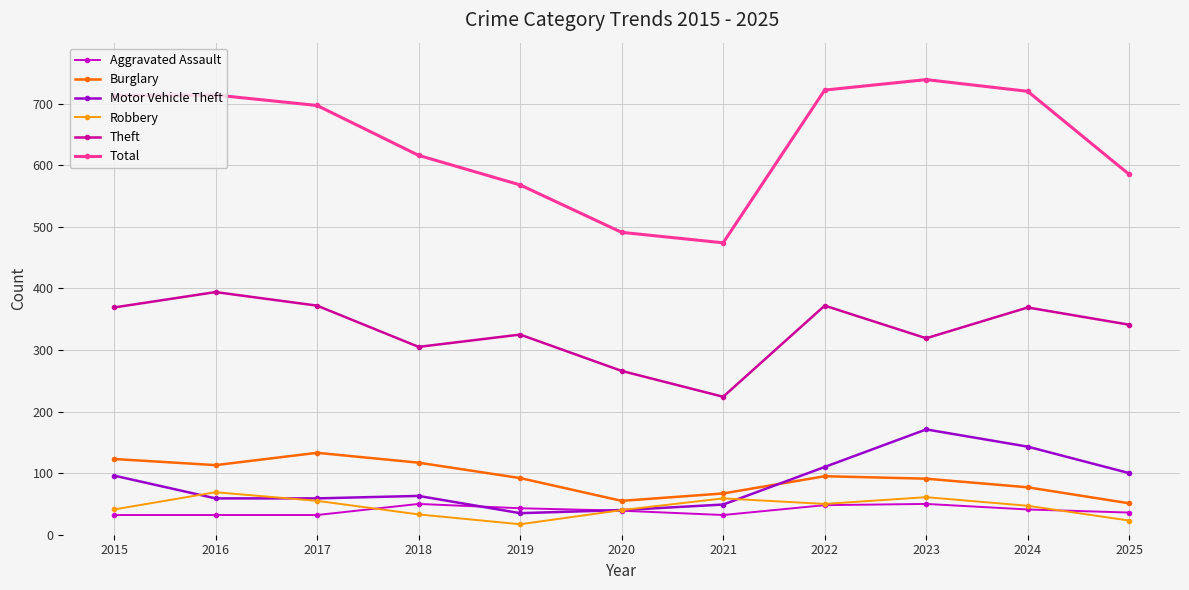

True or false: Motor Vehicle Theft and Total intersect in this chart.

False